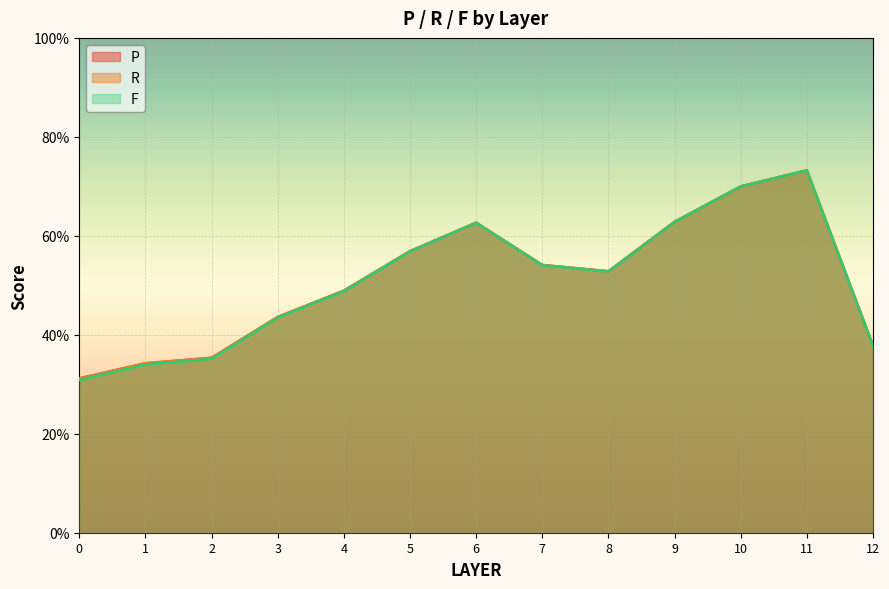

Reading right to left, transcribe all the data shown in this chart.

P: 12=0.4	11=0.7	10=0.7	9=0.6	8=0.5	7=0.5	6=0.6	5=0.6	4=0.5	3=0.4	2=0.4	1=0.3	0=0.3
R: 12=0.4	11=0.7	10=0.7	9=0.6	8=0.5	7=0.5	6=0.6	5=0.6	4=0.5	3=0.4	2=0.4	1=0.3	0=0.3
F: 12=0.4	11=0.7	10=0.7	9=0.6	8=0.5	7=0.5	6=0.6	5=0.6	4=0.5	3=0.4	2=0.4	1=0.3	0=0.3